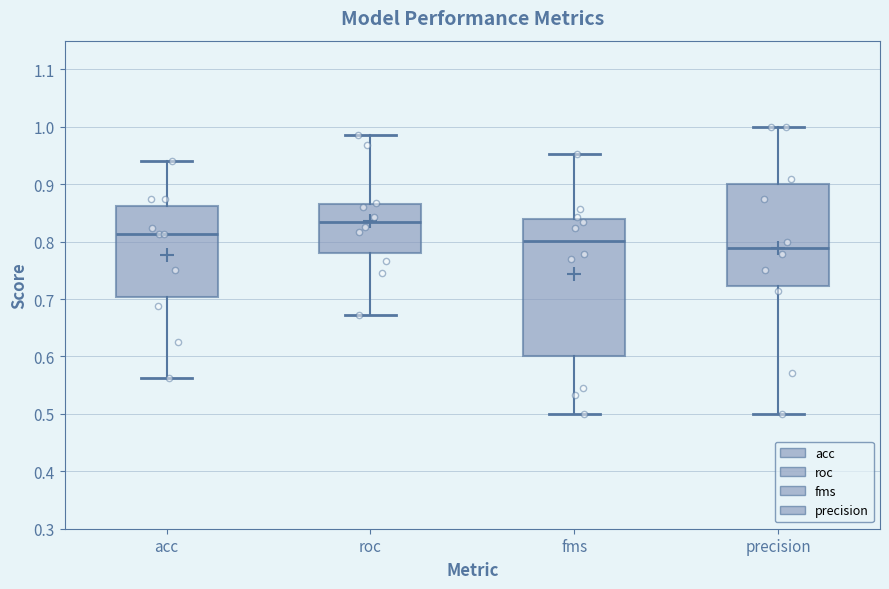

Comparing the boxes themselves (not the whiskers), which one is the tallest?

fms